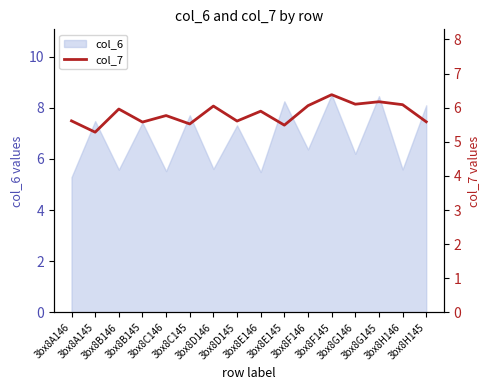

Reading right to left, extract all data points from this chart.

3bx8H145=5.6	3bx8H146=6.1	3bx8G145=6.2	3bx8G146=6.1	3bx8F145=6.4	3bx8F146=6.1	3bx8E145=5.5	3bx8E146=5.9	3bx8D145=5.6	3bx8D146=6.0	3bx8C145=5.5	3bx8C146=5.8	3bx8B145=5.6	3bx8B146=6.0	3bx8A145=5.3	3bx8A146=5.6